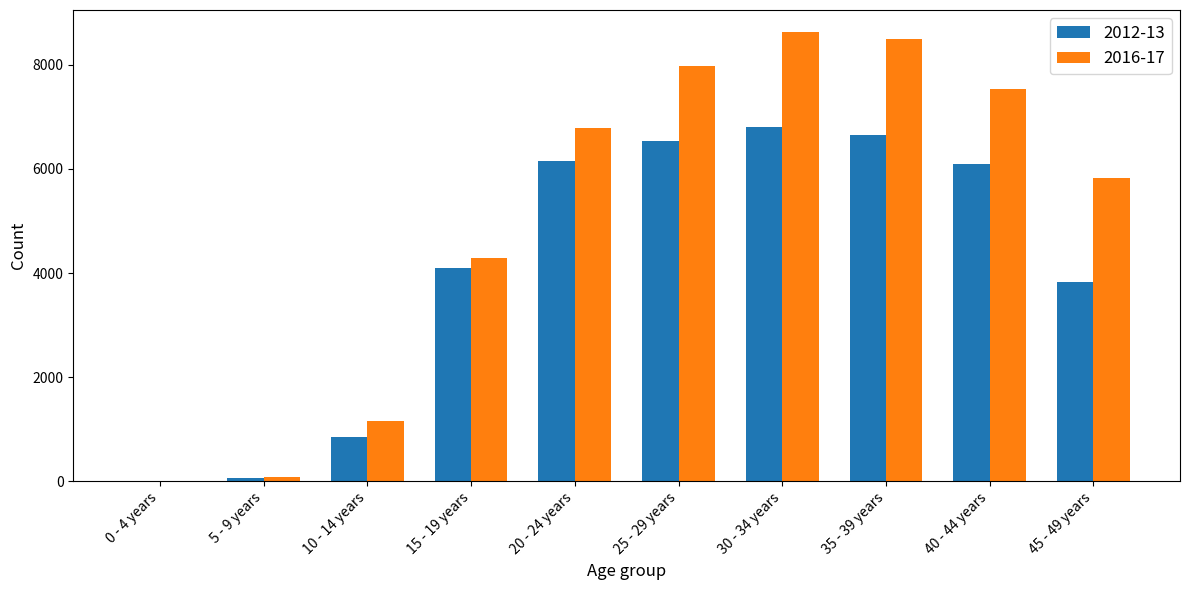

Is it true that 2012-13 equals 6089 at 40 - 44 years?

True